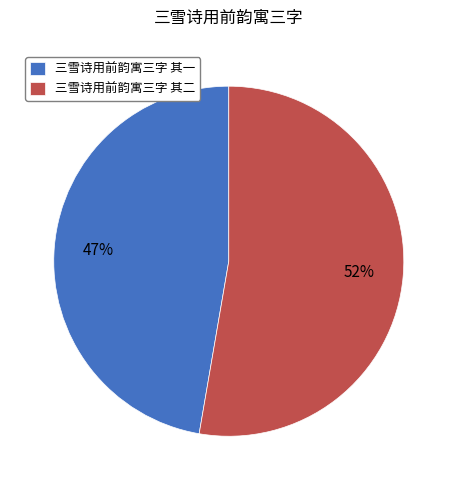

Is it true that 三雪诗用前韵寓三字 其一 is 47% of the pie?

True